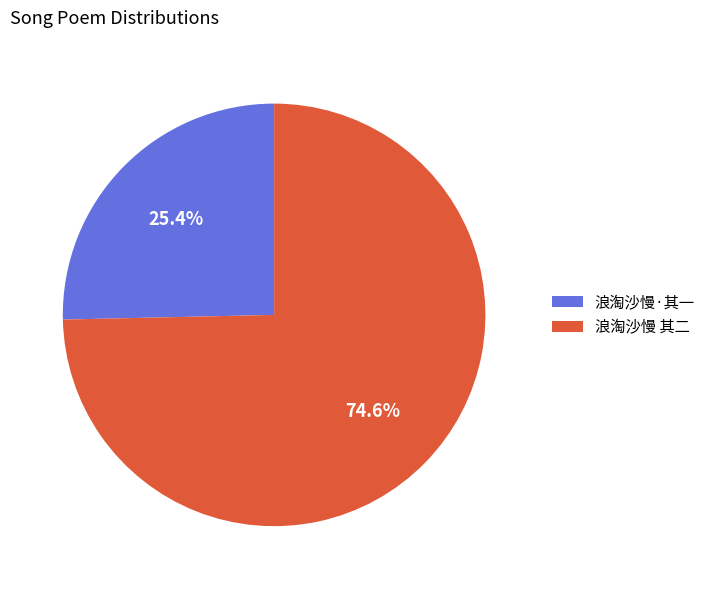

Which slice is the largest?

浪淘沙慢 其二